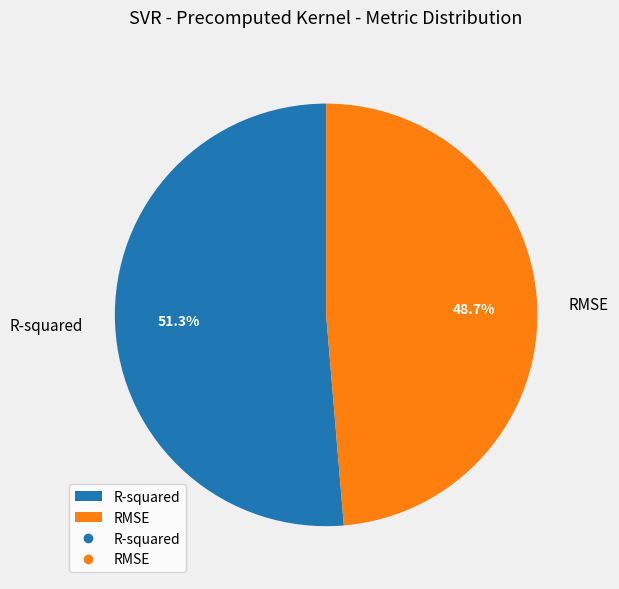

Which slice is the smallest?

RMSE